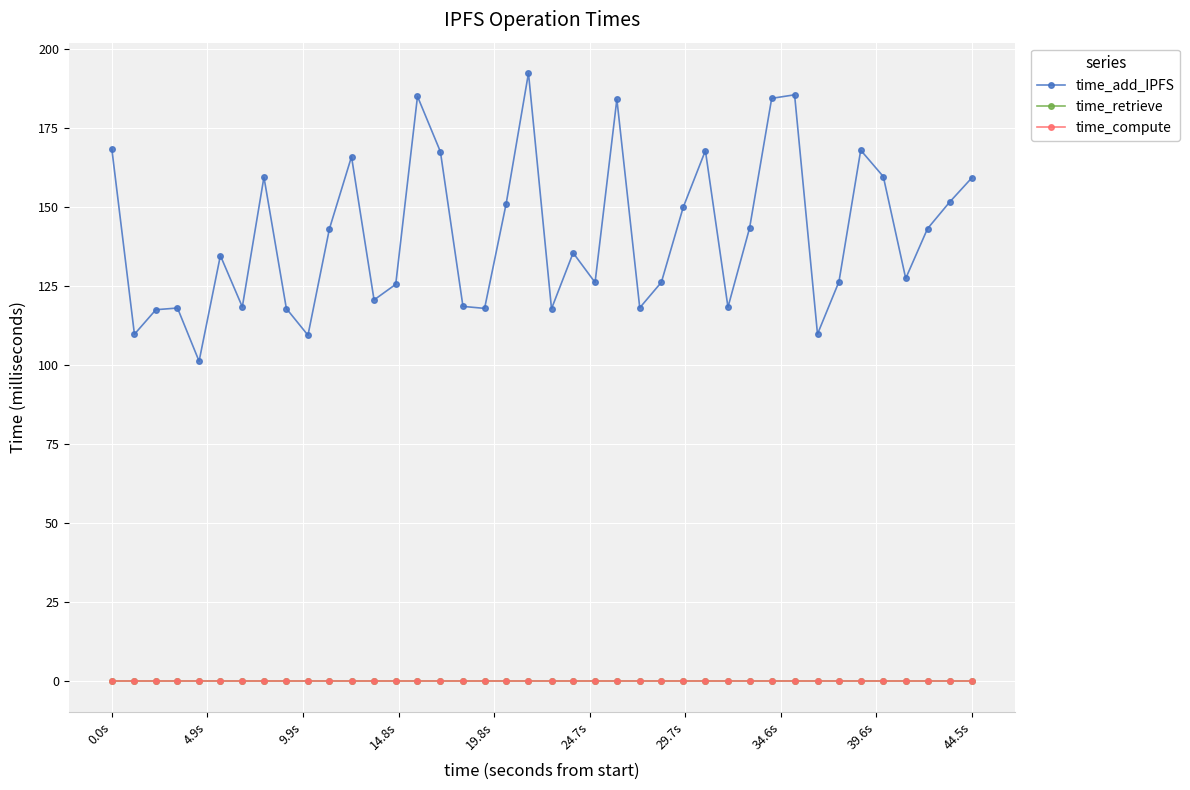

Does the chart have visible grid lines?

Yes